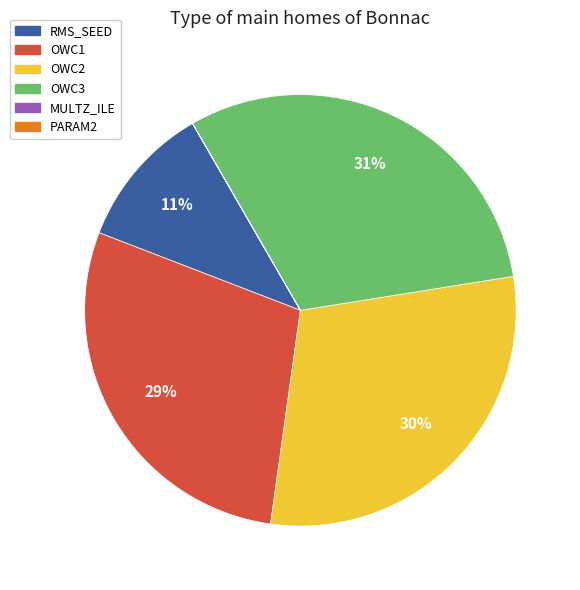

Which category has the biggest portion of the pie?

OWC3